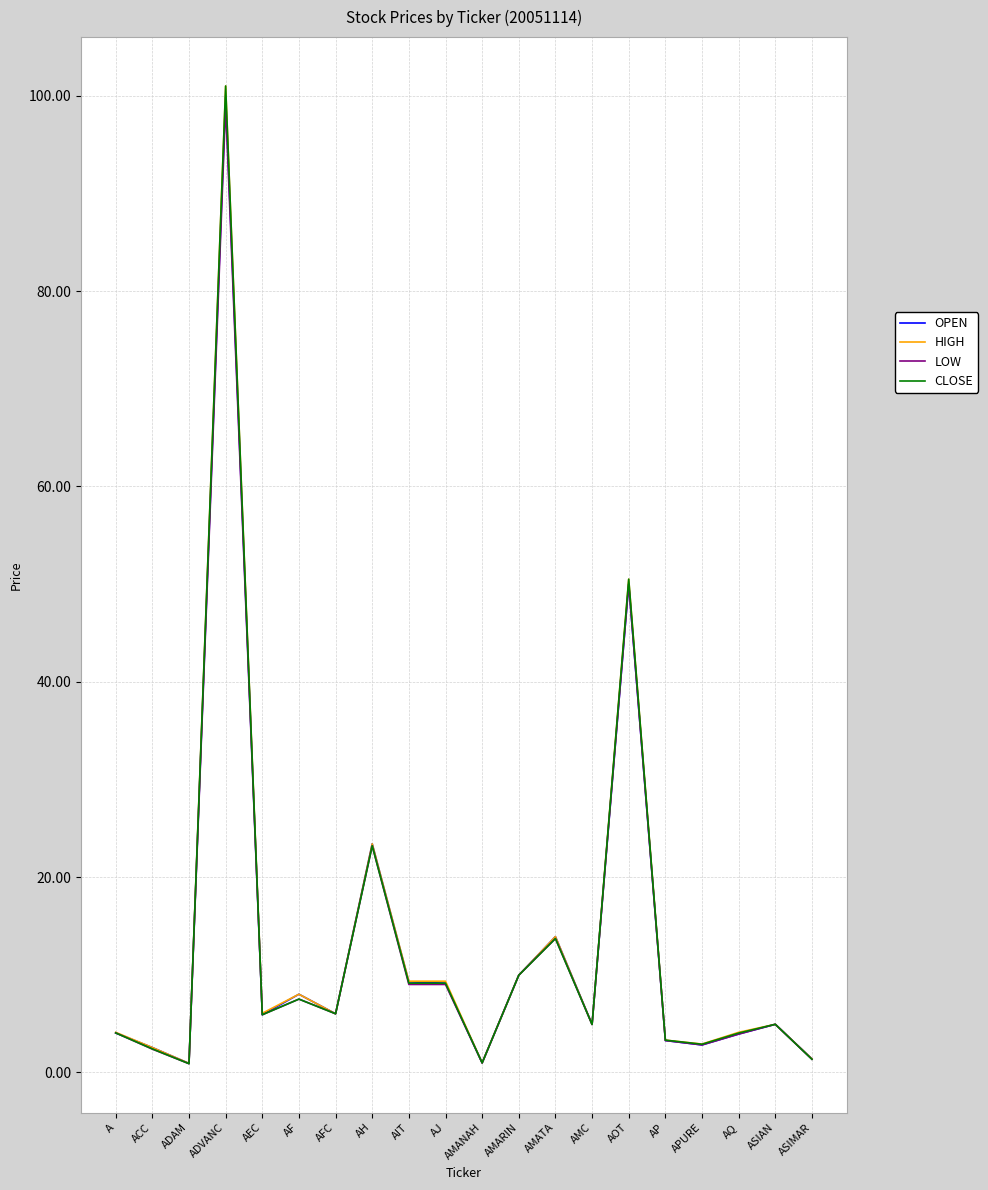

How many lines are shown in the chart?

4